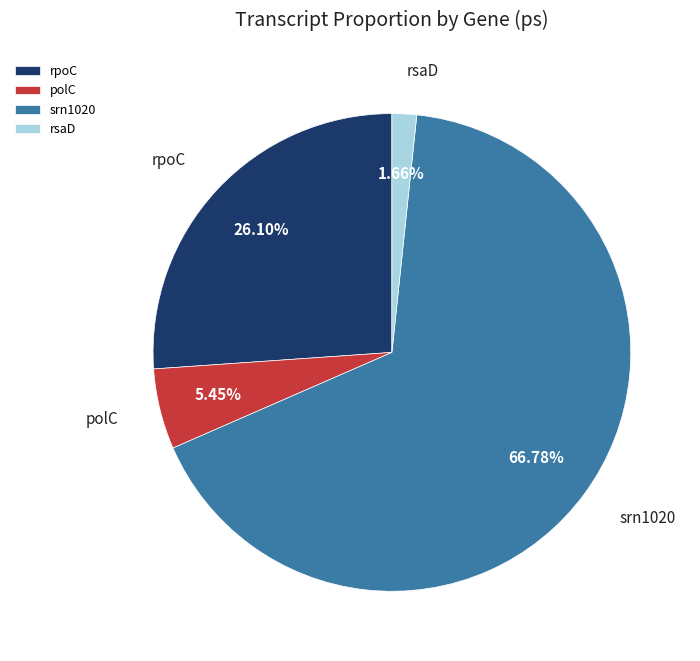

Which category has the biggest portion of the pie?

srn1020